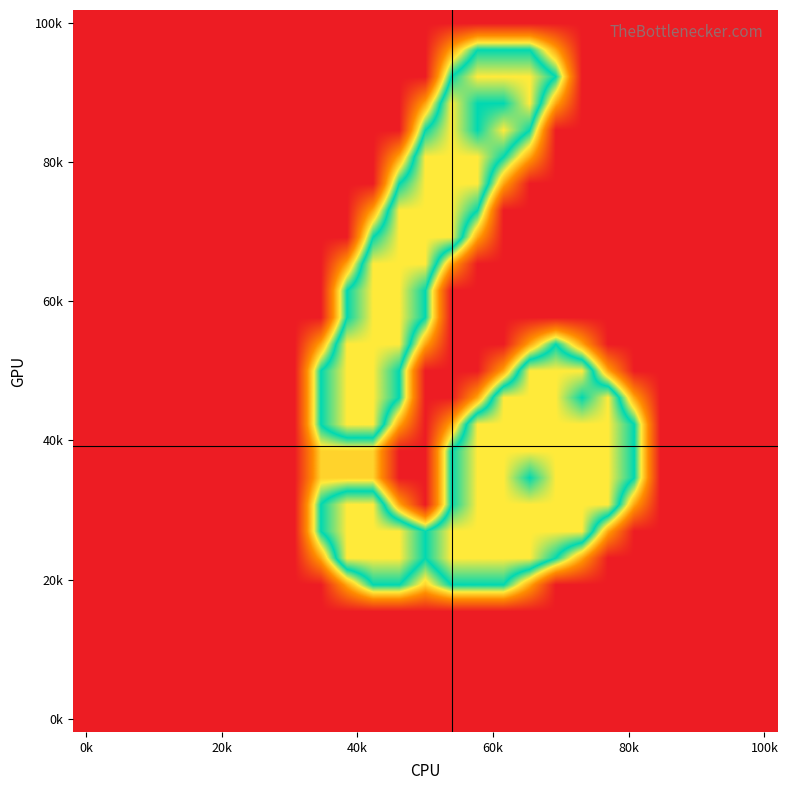

What is the greatest value displayed?

2.0